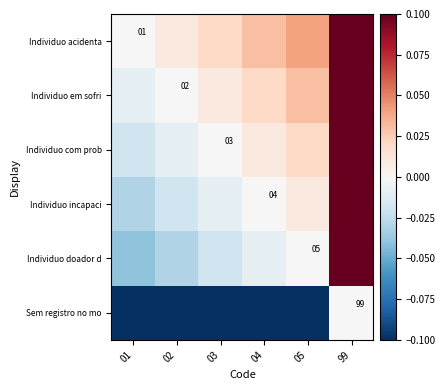

Which series has the largest total across all categories?

Individuo acidenta